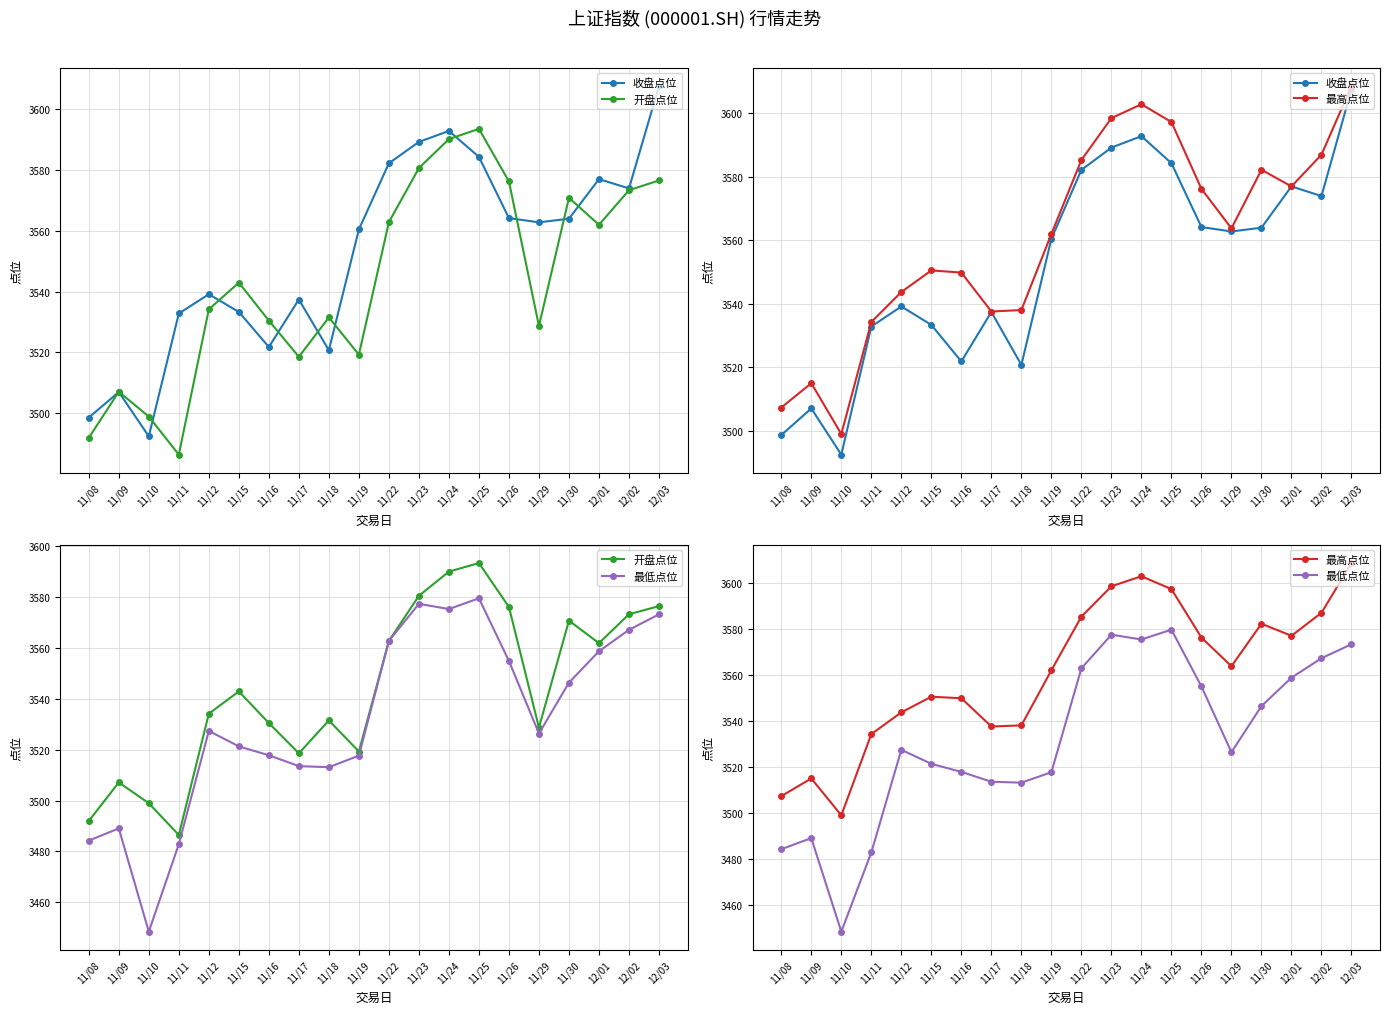

In 最高点位, how many points are higher than both neighbors (excluding endpoints)?

4